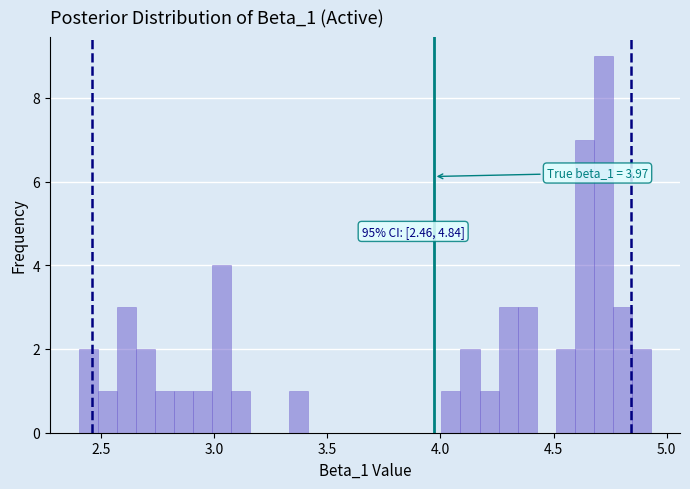

Read against the x-axis, roughly where is the centre of the tallest bar?

4.70